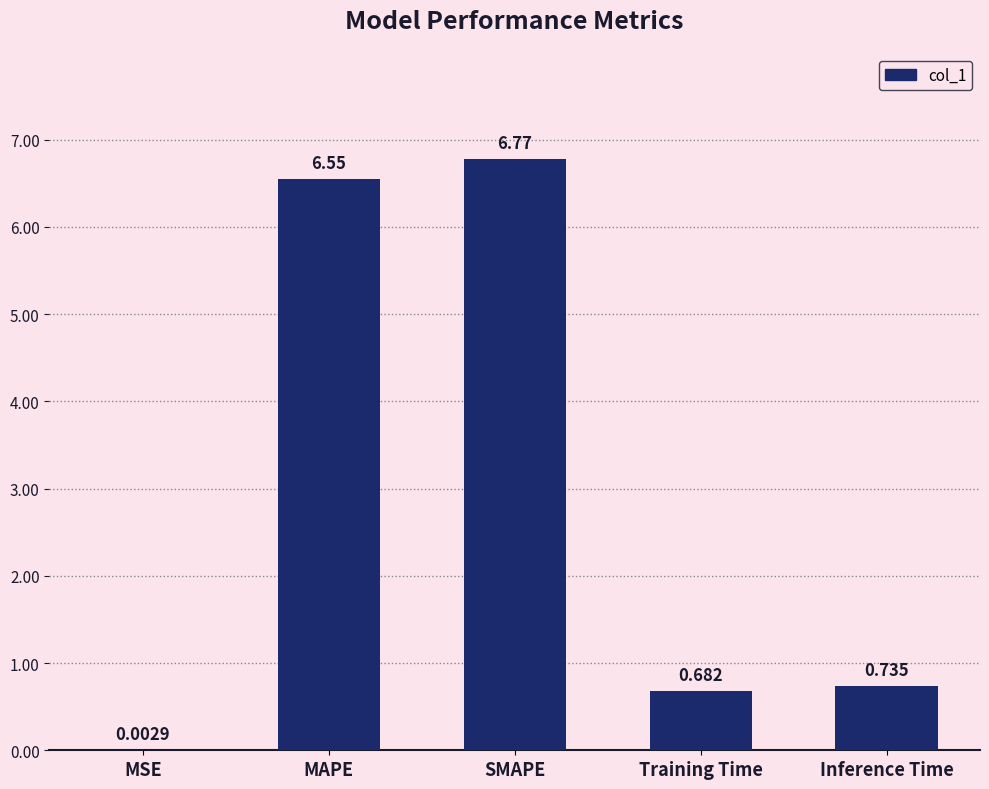

Between SMAPE and Training Time, which is larger?

SMAPE